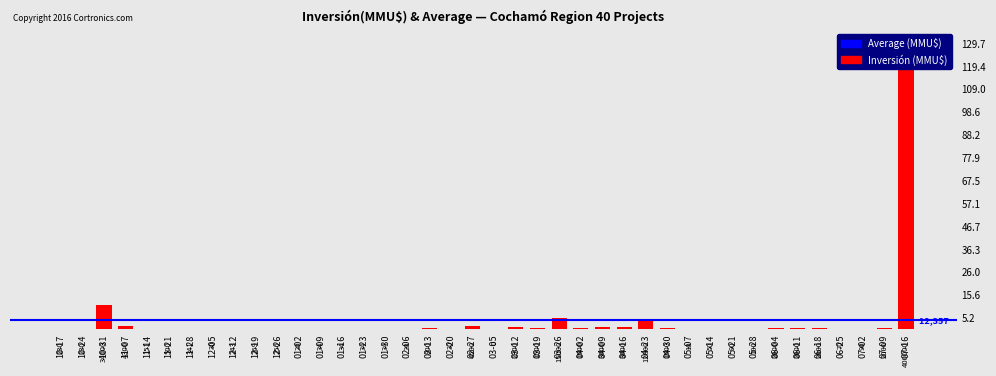

How many bars are there in total?

40